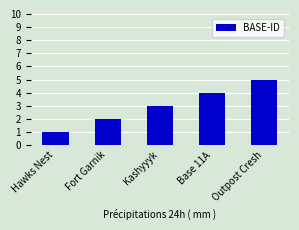

Reading left to right, extract all data points from this chart.

1	2	3	4	5